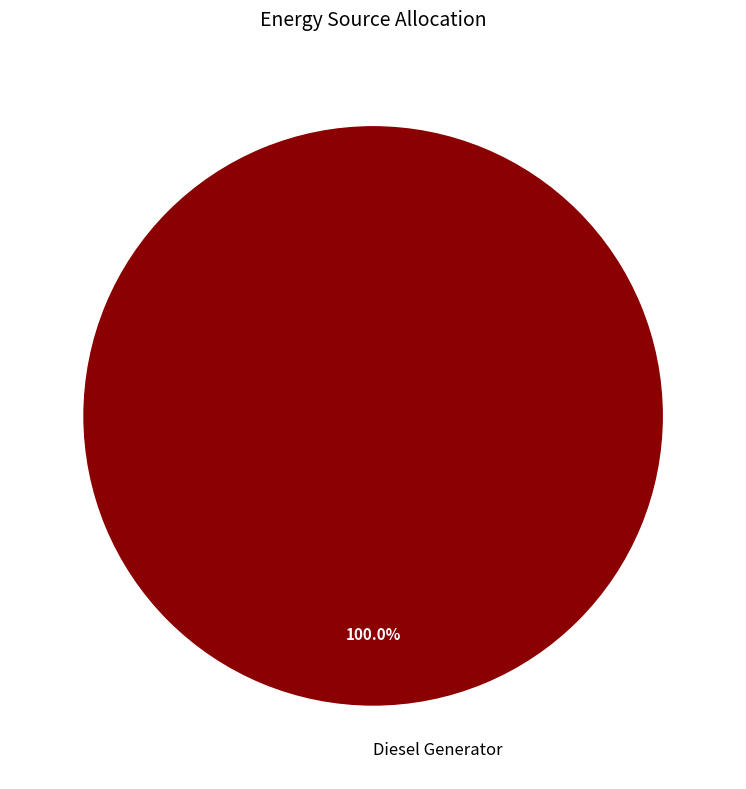

Rank the categories by value from highest to lowest.

Diesel Generator